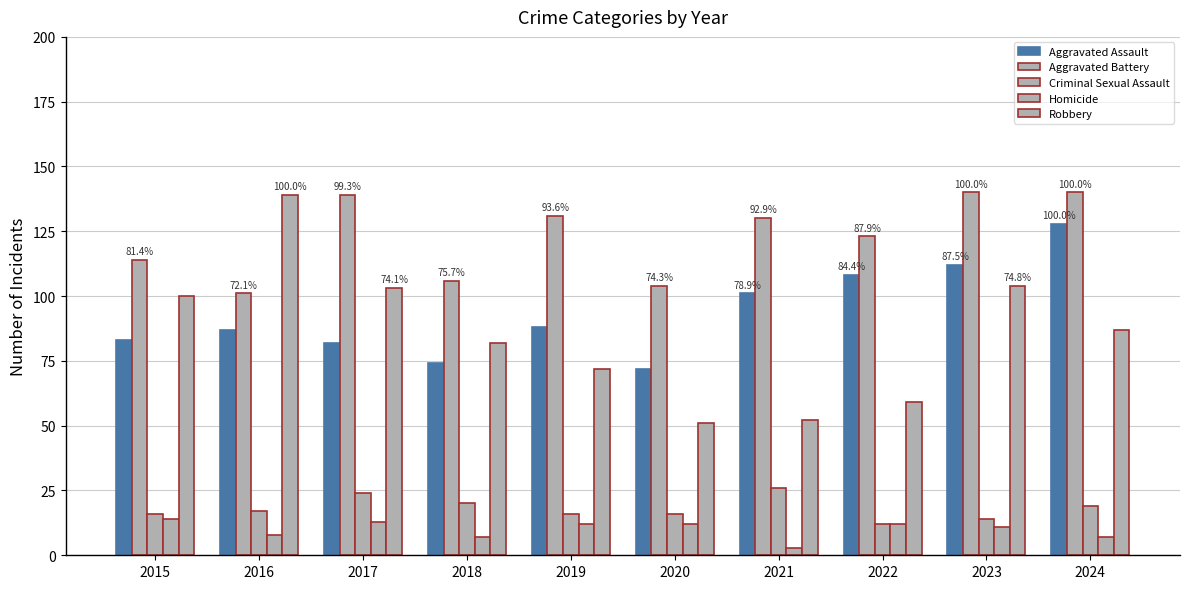

Read the Aggravated Battery value at 2020.

104